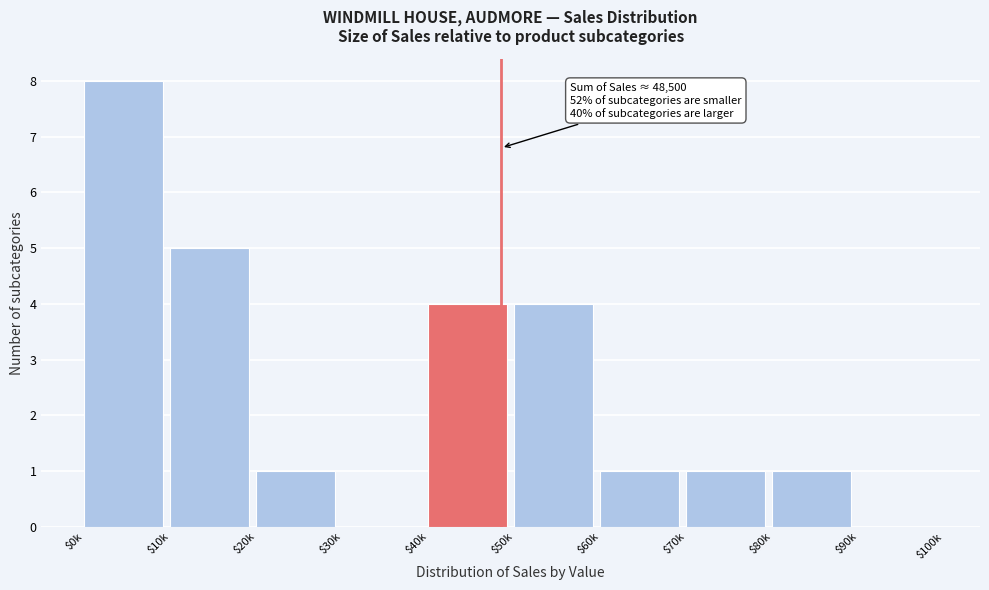

What is the sum of all values?

25